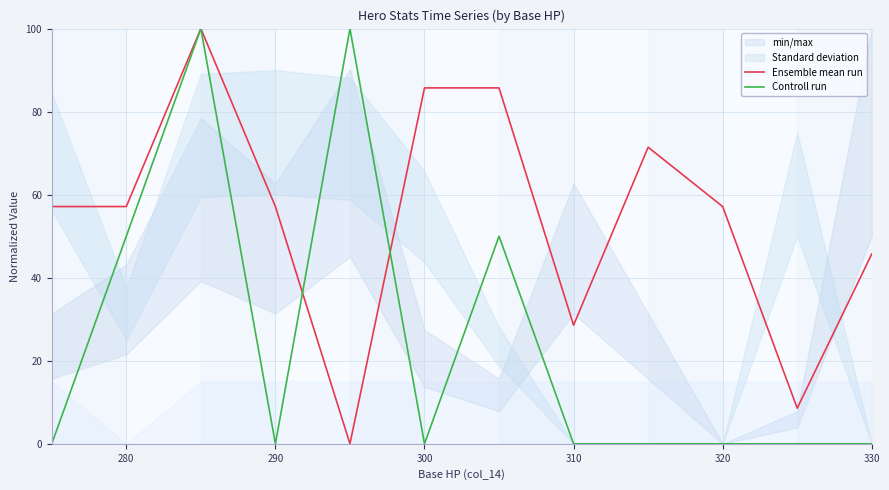

What is the highest value of the Ensemble mean run series?

100.0